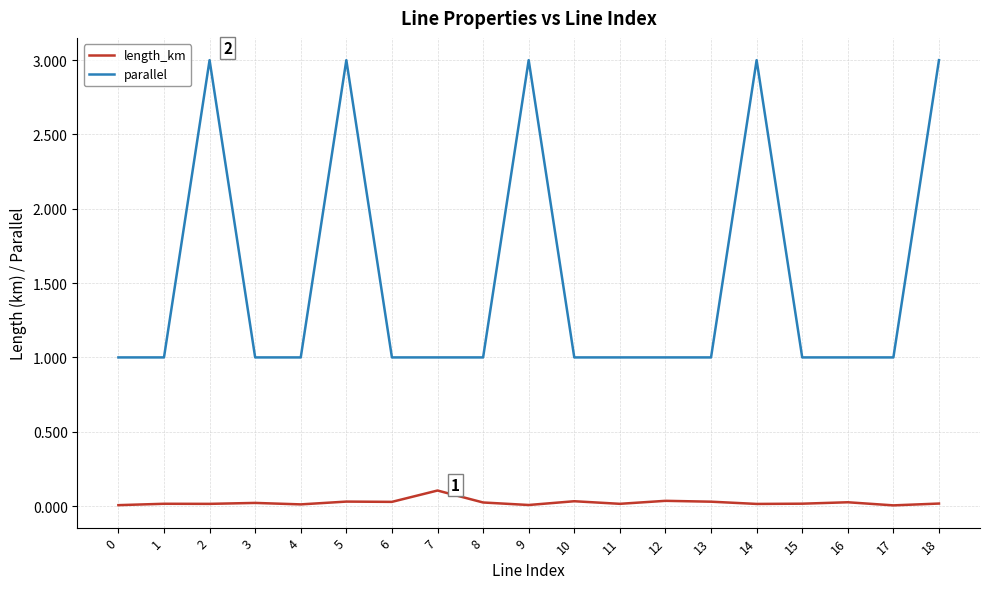

At 2, list the series in order from smallest to largest.

length_km, parallel